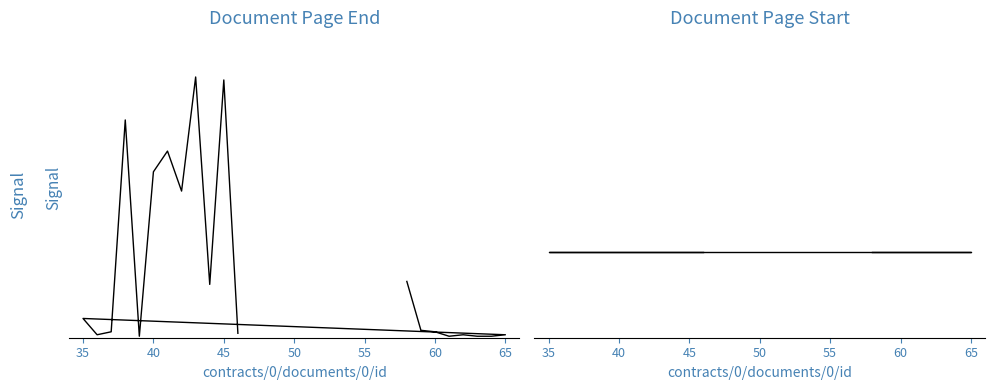

True or false: pageStart and pageEnd cross at least once.

False